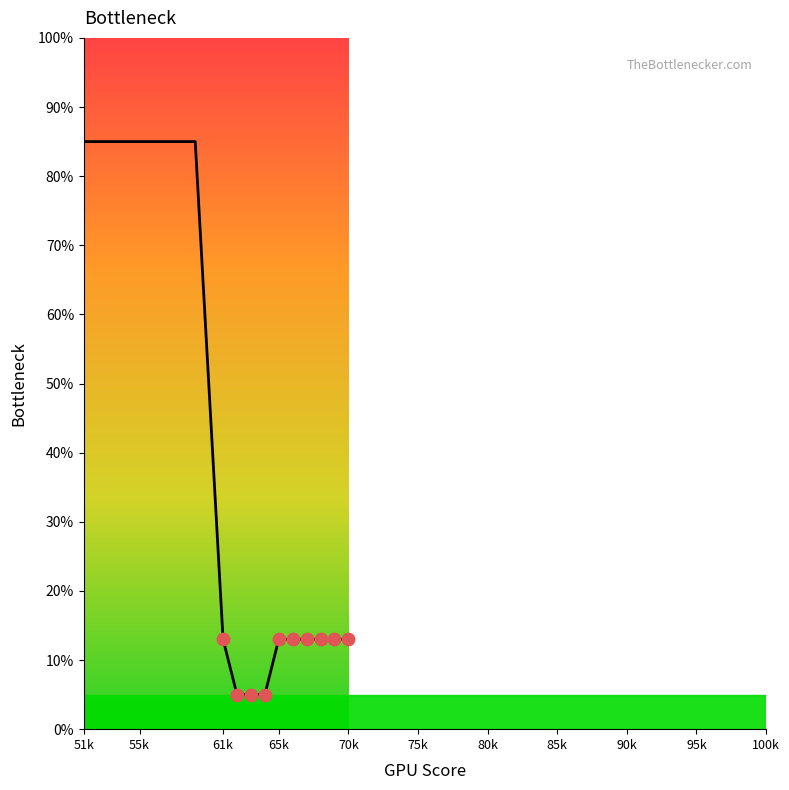

What is the minimum value shown in the chart?

5.0